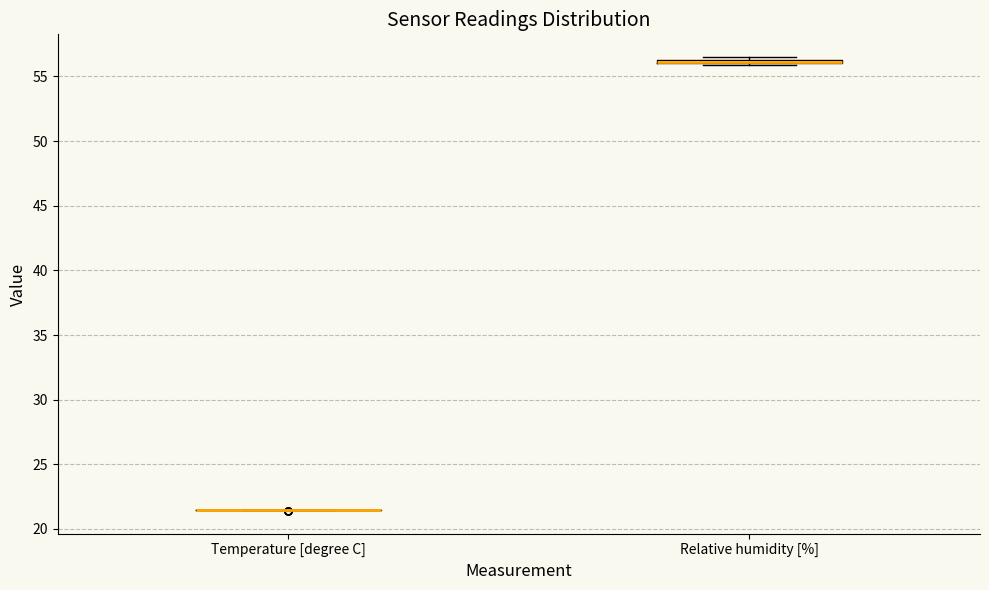

Where is the upper edge of the box for Relative humidity [%] on the y-axis? The values are not printed on the chart, so give them approximately, as read against the axis.

56.5